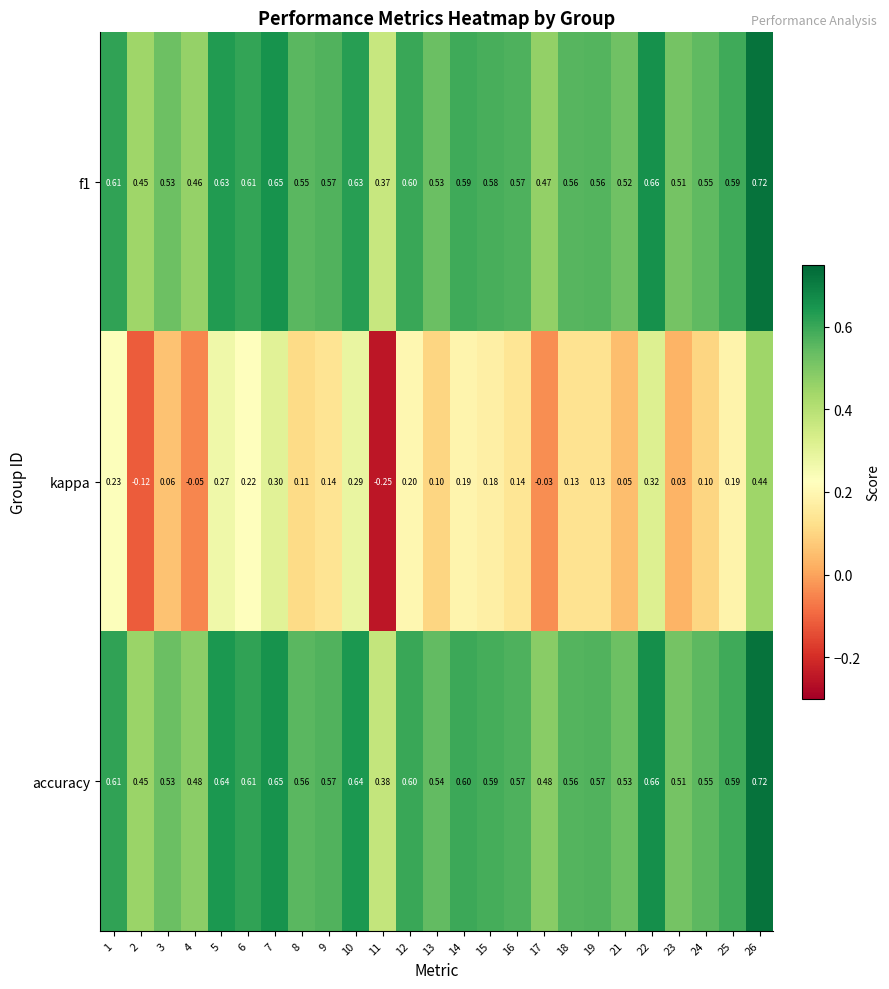

Is the value of kappa at 26 greater than the value of f1 at 21?

No